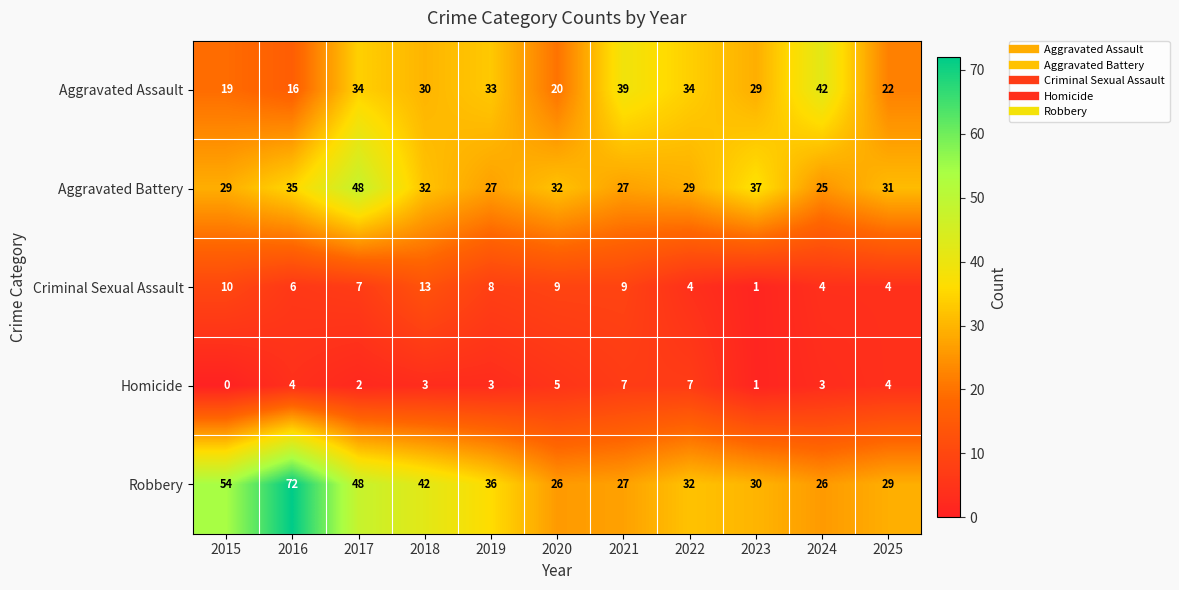

The Aggravated Assault series shows 10 at 2023. True or false?

False